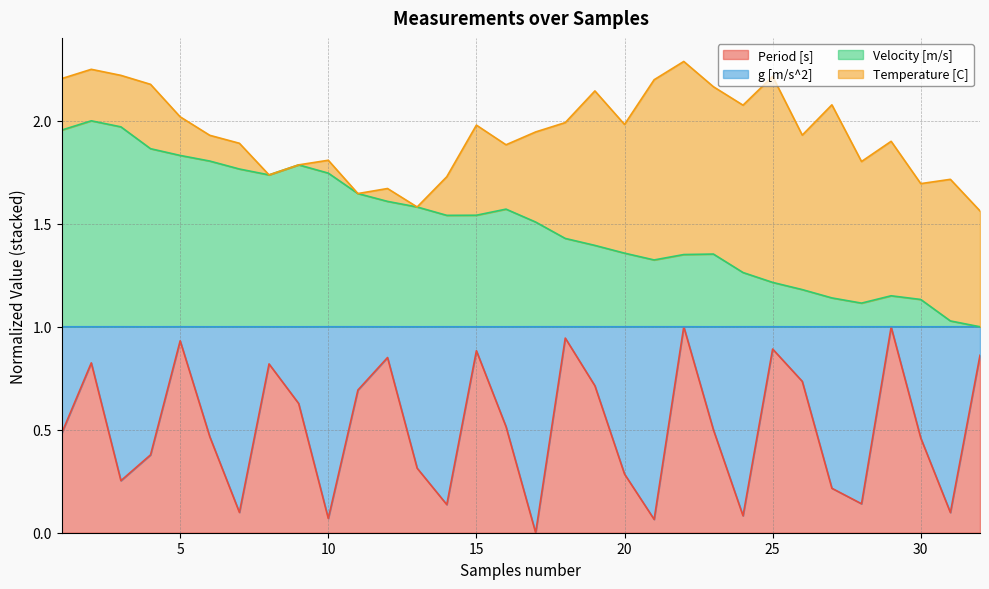

Where is the first local maximum for Period [s]?

2